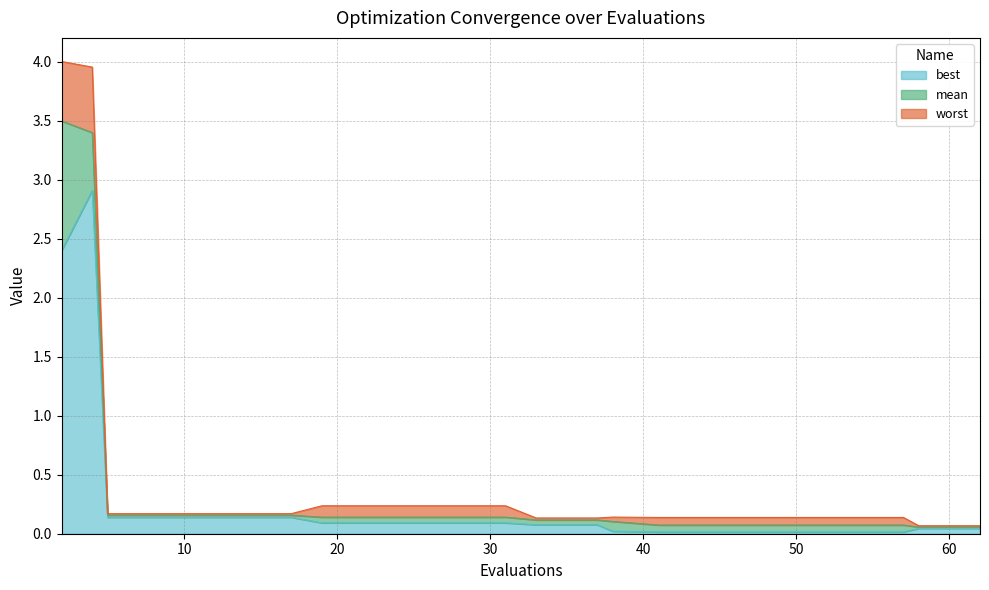

True or false: mean has more than 2 interior local peaks.

False